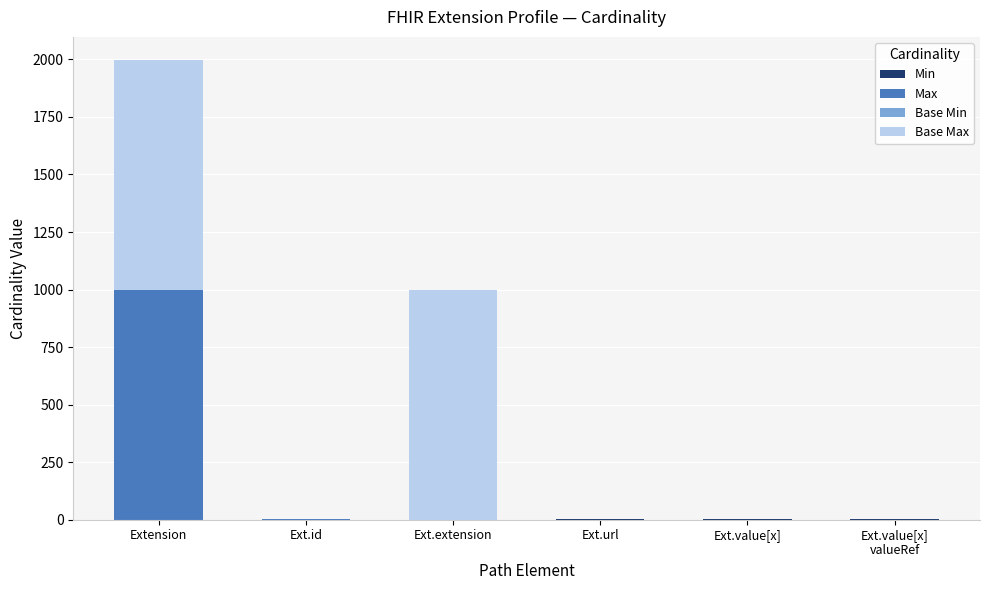

At which category is the sum across all series the highest?

Extension